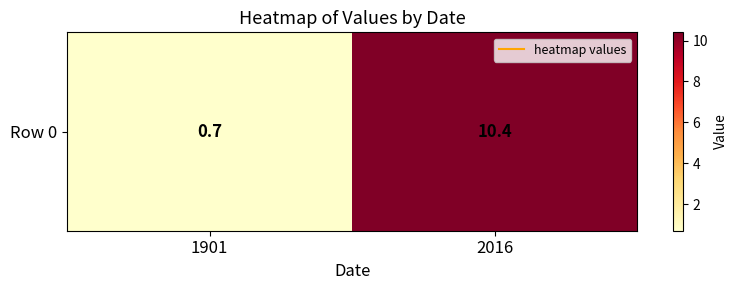

At which category does the chart reach its minimum across all series?

1901